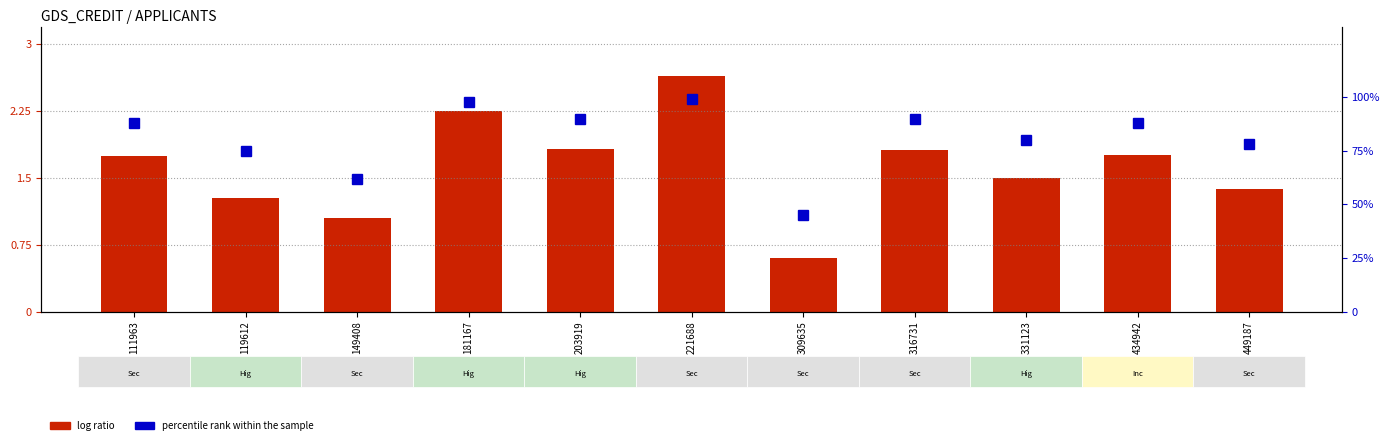

Is it true that log ratio equals 2.1 at 119612?

False